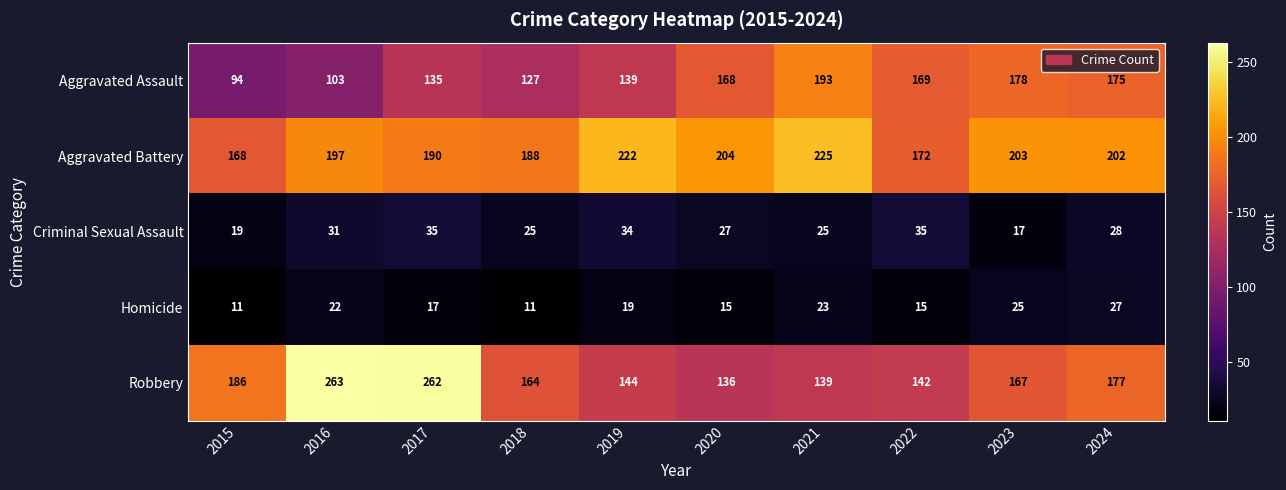

What is the minimum value for Aggravated Battery?

168